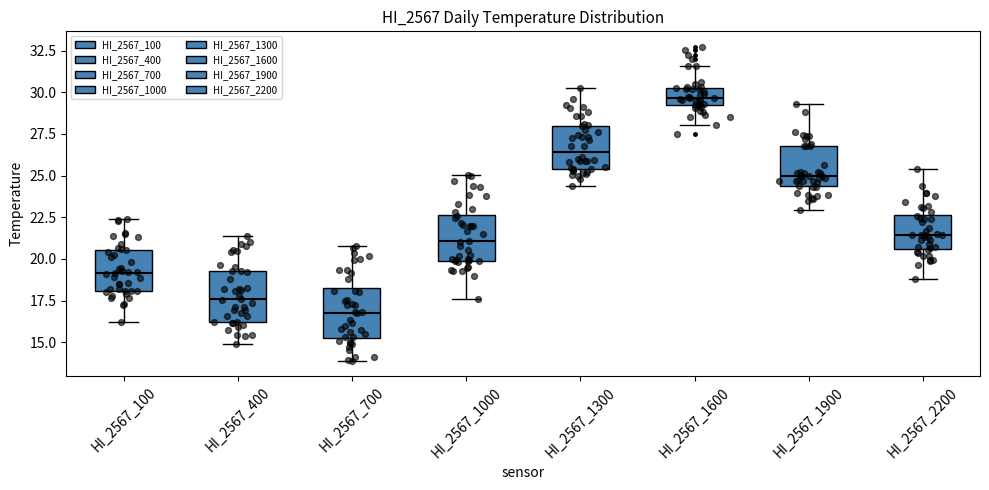

Reading left to right, transcribe this box plot: for each box, give where its median line is, the range the box spans, and where its two whiskers end, as read against the y-axis. The values are not printed on the chart, so give them approximately, as read against the axis.

HI_2567_100: median 19.0, box 18.0 to 20.5, whiskers 16.0 to 22.5
HI_2567_400: median 17.5, box 16.0 to 19.5, whiskers 15.0 to 21.5
HI_2567_700: median 17.0, box 15.5 to 18.5, whiskers 14.0 to 21.0
HI_2567_1000: median 21.0, box 20.0 to 22.5, whiskers 17.5 to 25.0
HI_2567_1300: median 26.5, box 25.5 to 28.0, whiskers 24.5 to 30.5
HI_2567_1600: median 29.5, box 29.0 to 30.5, whiskers 28.0 to 31.5
HI_2567_1900: median 25.0, box 24.5 to 27.0, whiskers 23.0 to 29.5
HI_2567_2200: median 21.5, box 20.5 to 22.5, whiskers 19.0 to 25.5